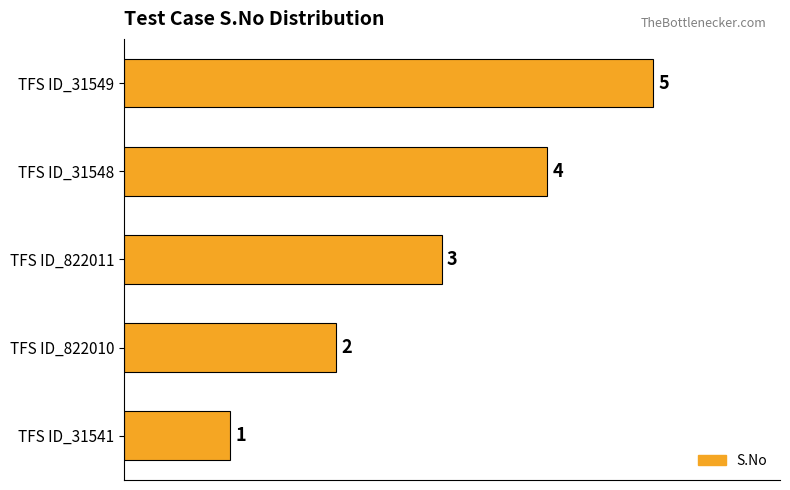

Which has a higher value, TFS ID_31549 or TFS ID_822010?

TFS ID_31549